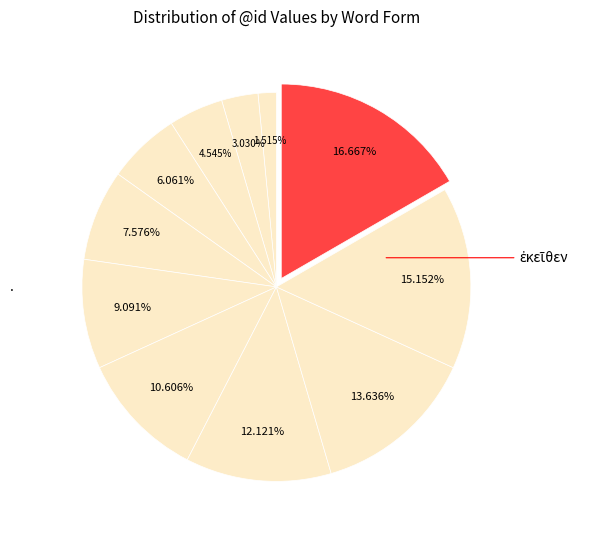

Count the number of slices in the pie.

11